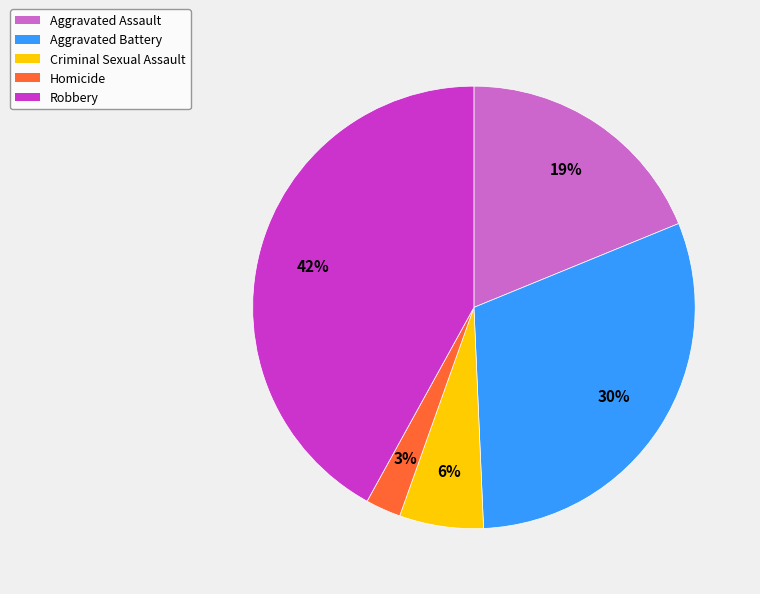

Which slice is the smallest?

Homicide